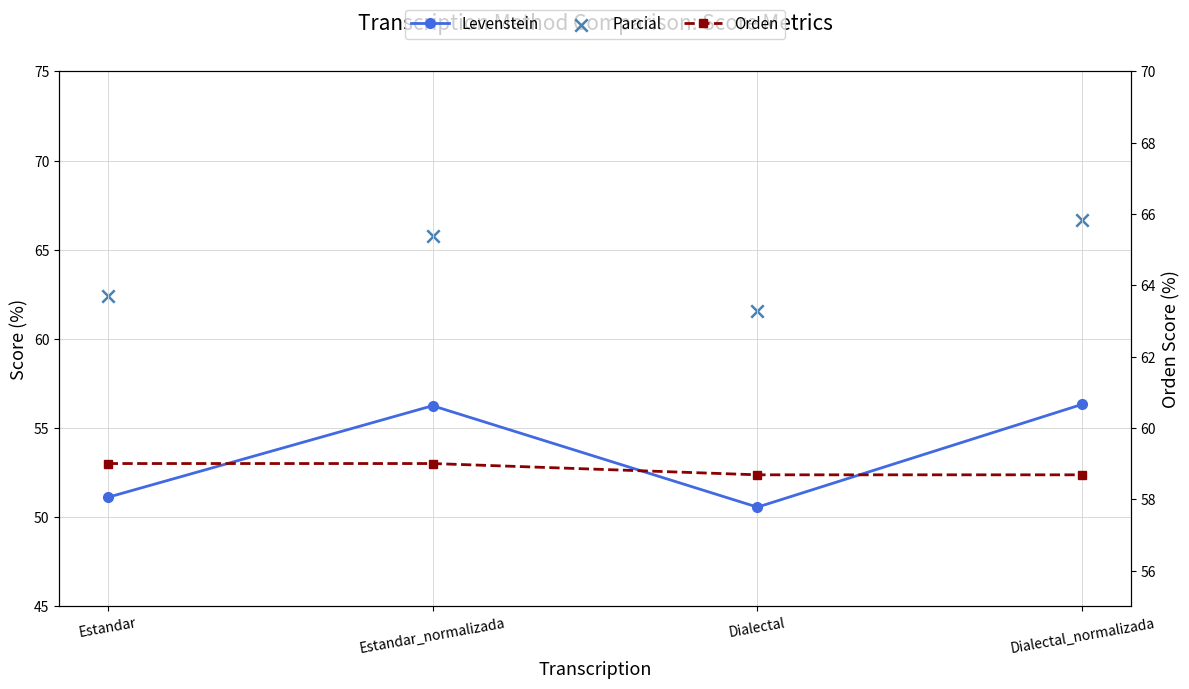

Which series has the widest spread of Y values?

Levenstein